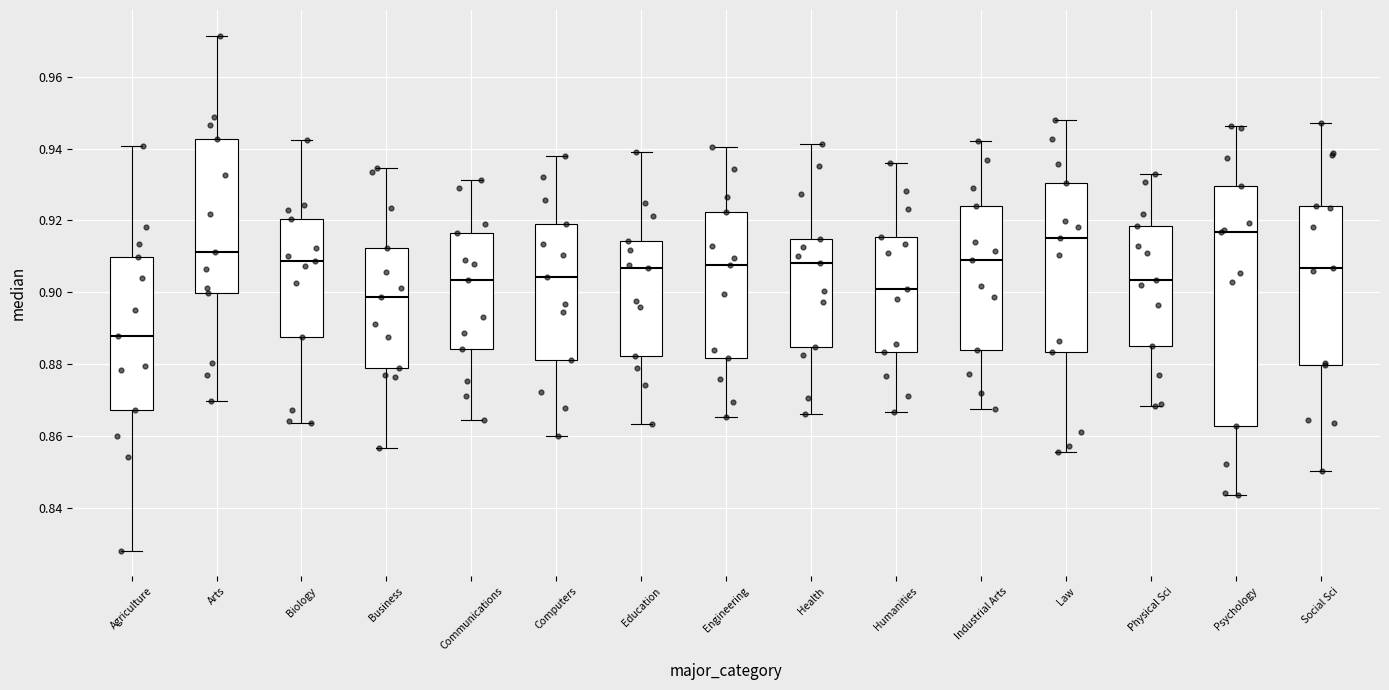

Where does the upper whisker of the box for Social Sci end on the y-axis? The values are not printed on the chart, so give them approximately, as read against the axis.

0.948